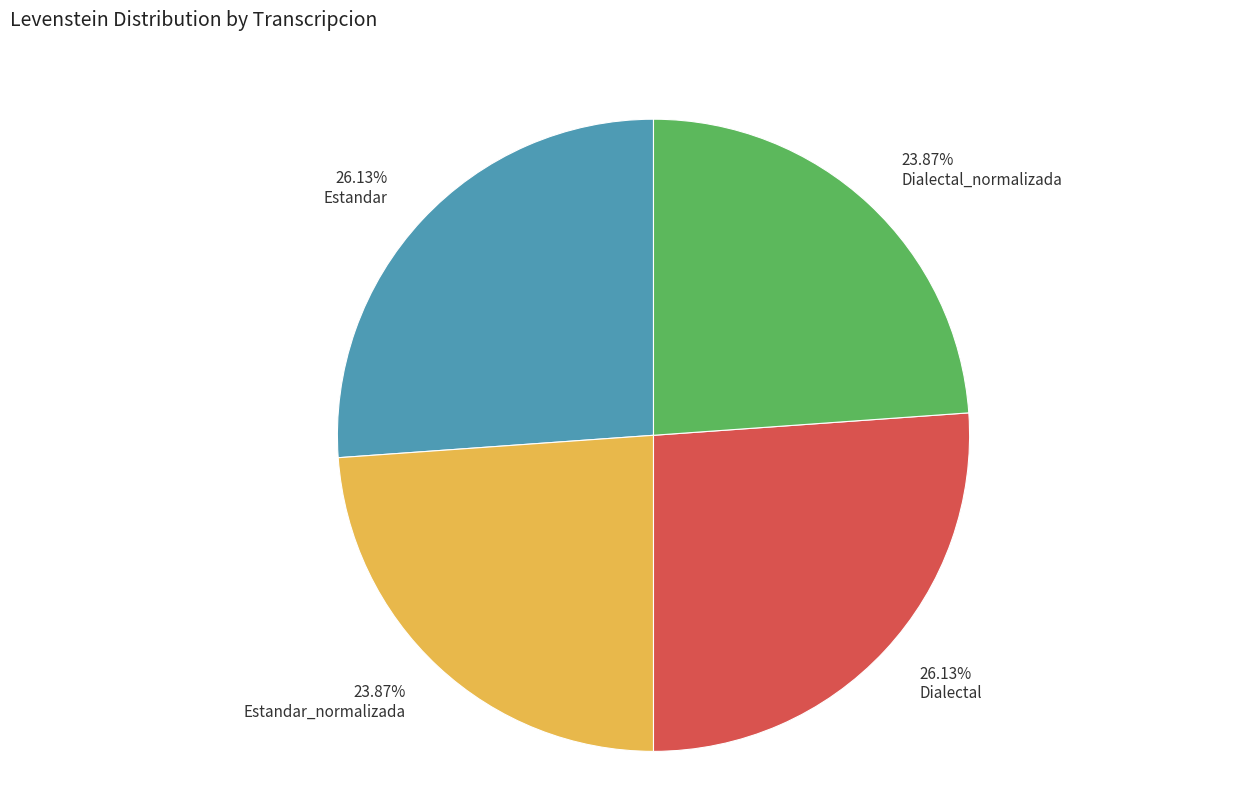

Combined, do Dialectal_normalizada and Estandar_normalizada account for over 50%?

No